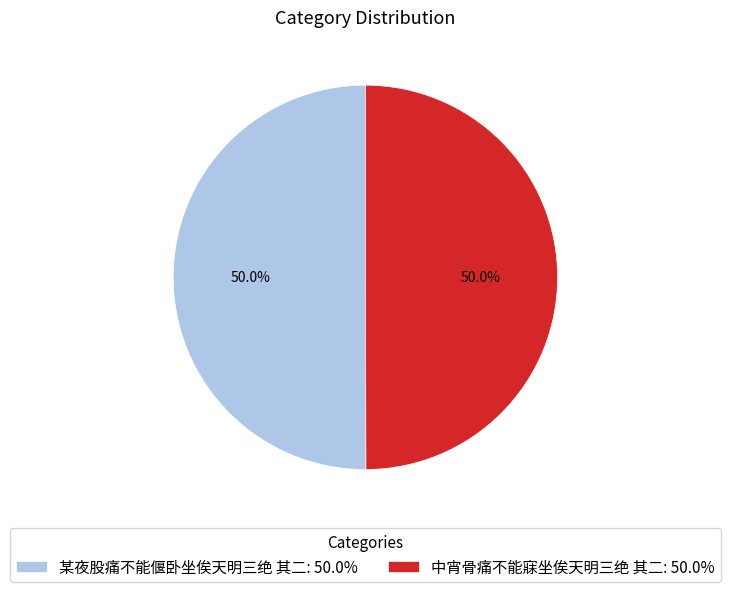

To the nearest percent, what portion does 中宵骨痛不能寐坐俟天明三绝 其二 represent?

50%